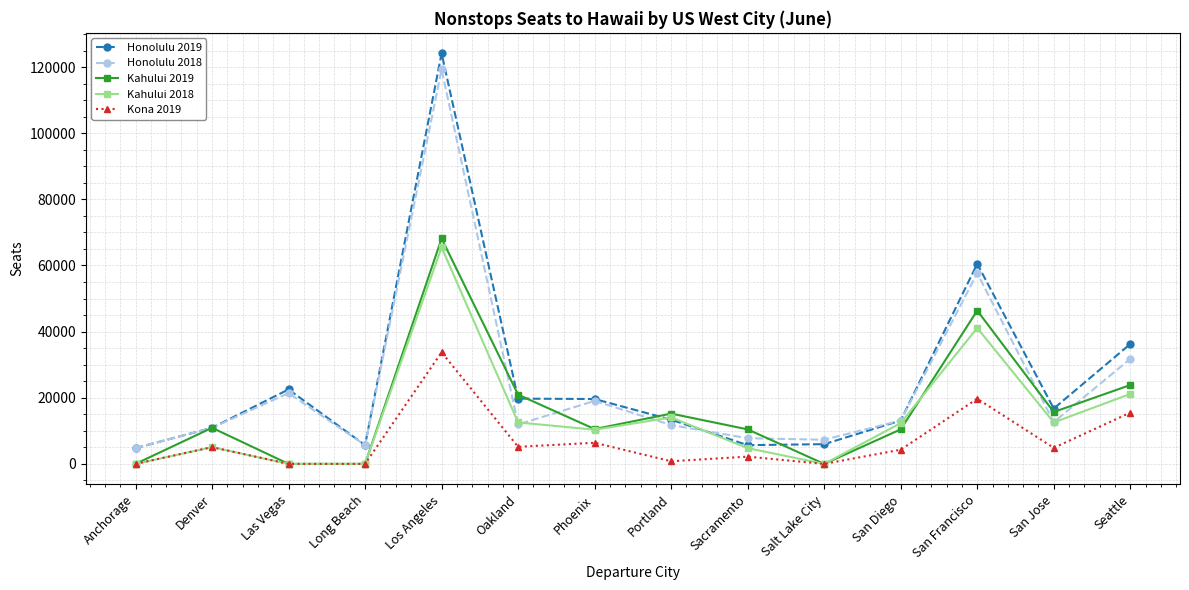

What is the maximum value shown in the chart?

124132